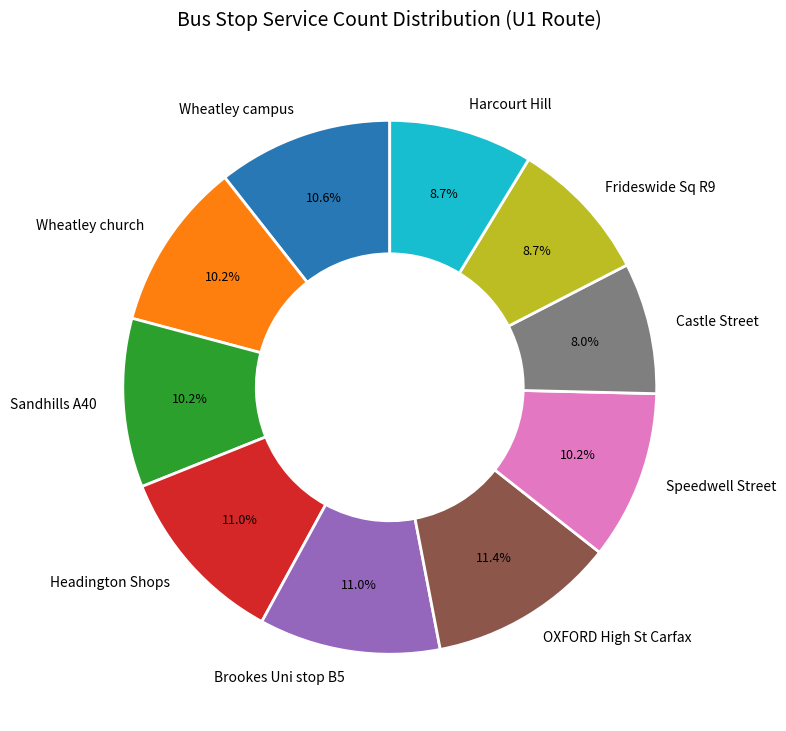

To the nearest percent, what percentage of the pie is Sandhills A40?

10%